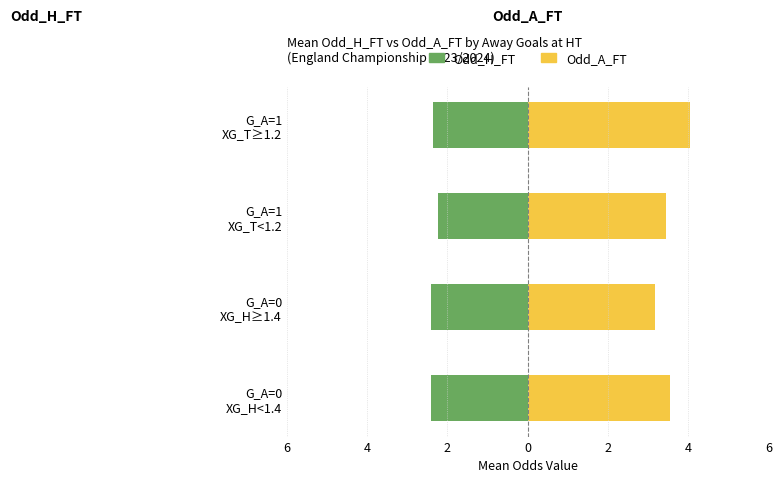

Rank the series by their average value, from lowest to highest.

Odd_H_FT, Odd_A_FT